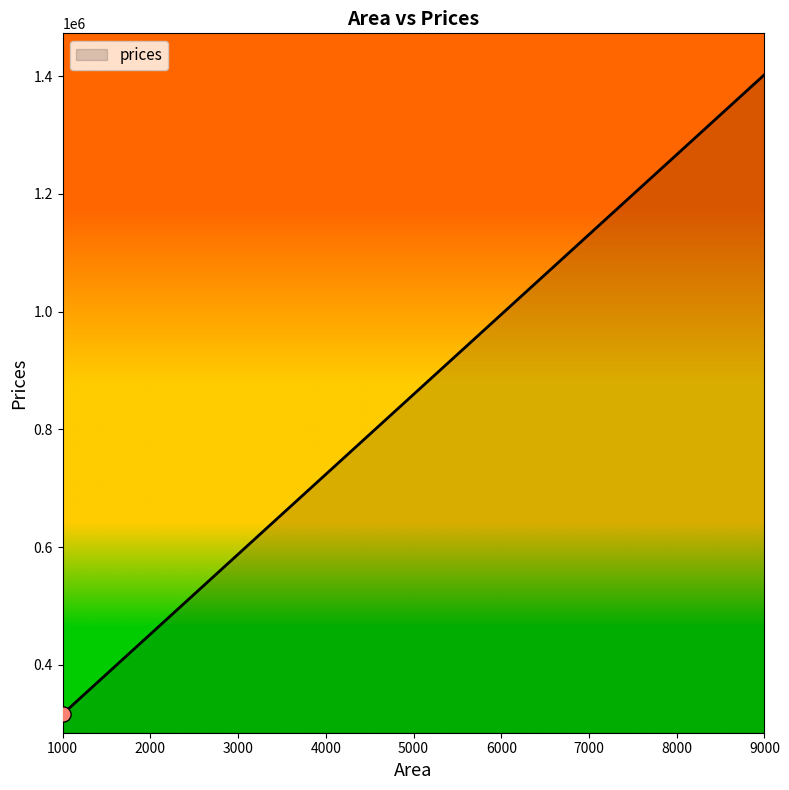

What is the ratio of the value at 3460 to the value at 9000?

0.5